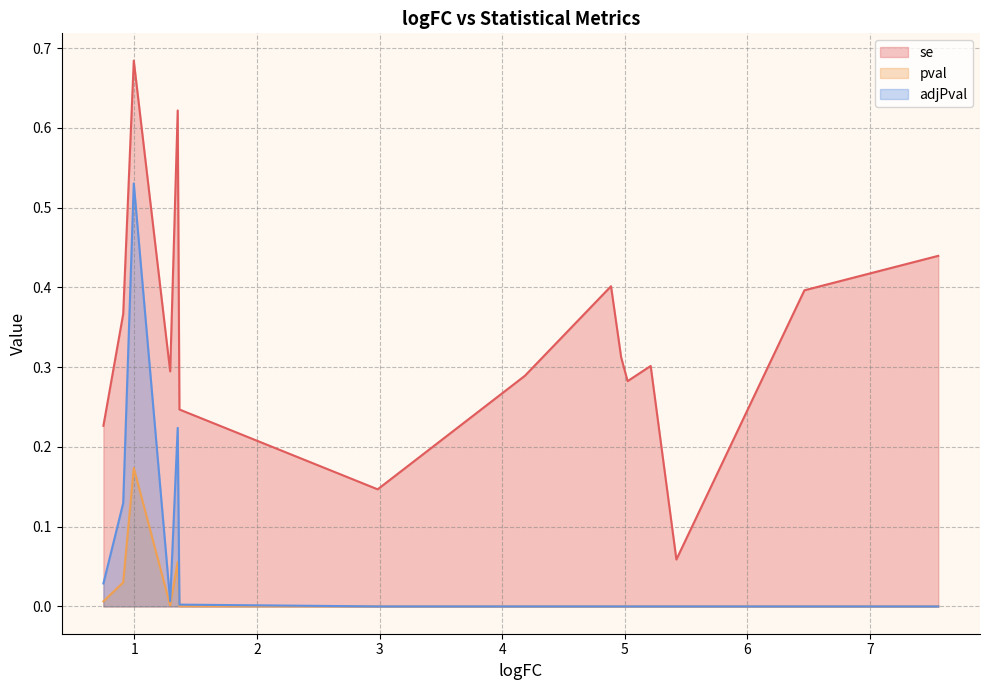

Which category has the highest value across all series?

0.9940781801133394